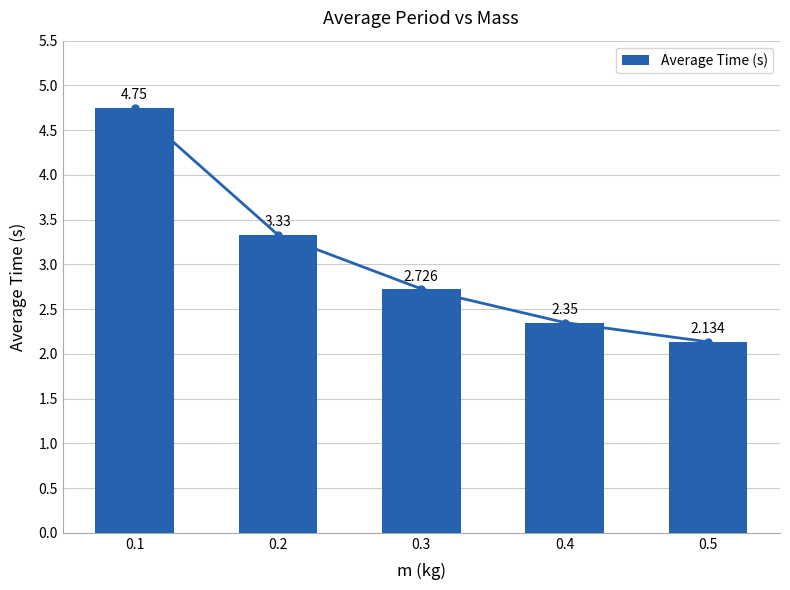

What is the sum of all values?

15.3